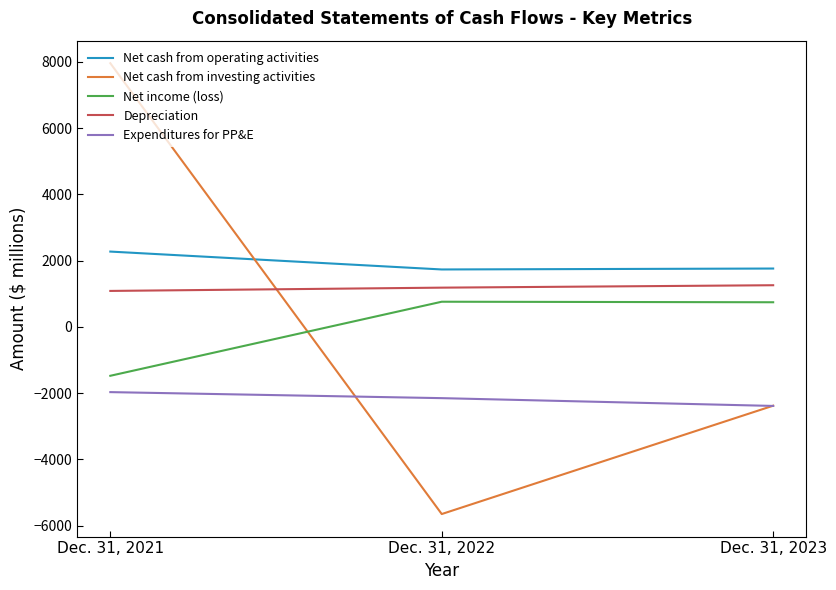

What is the total value across all series at Dec. 31, 2021?

7856